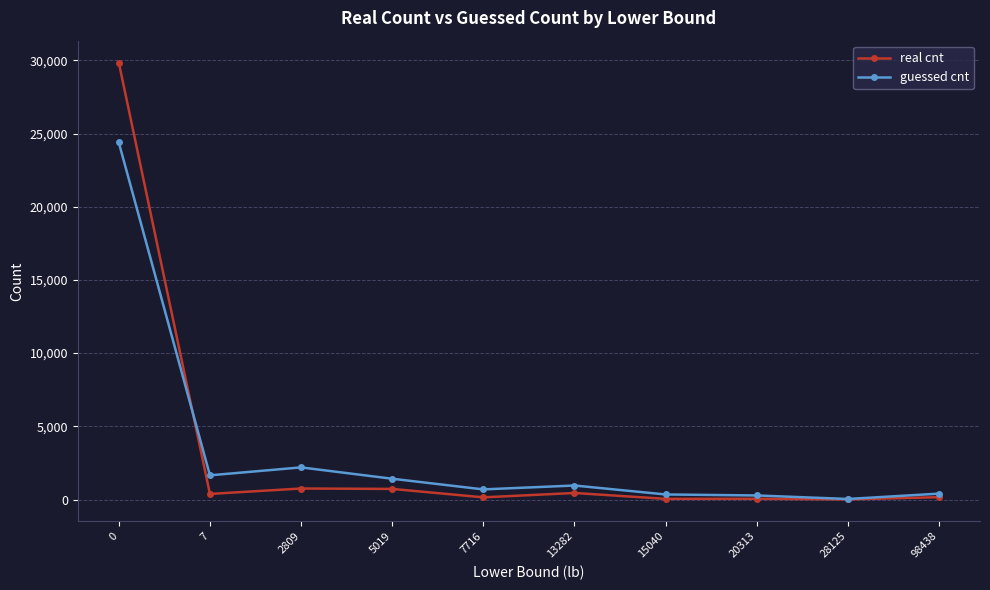

True or false: guessed cnt and real cnt cross at least once.

True